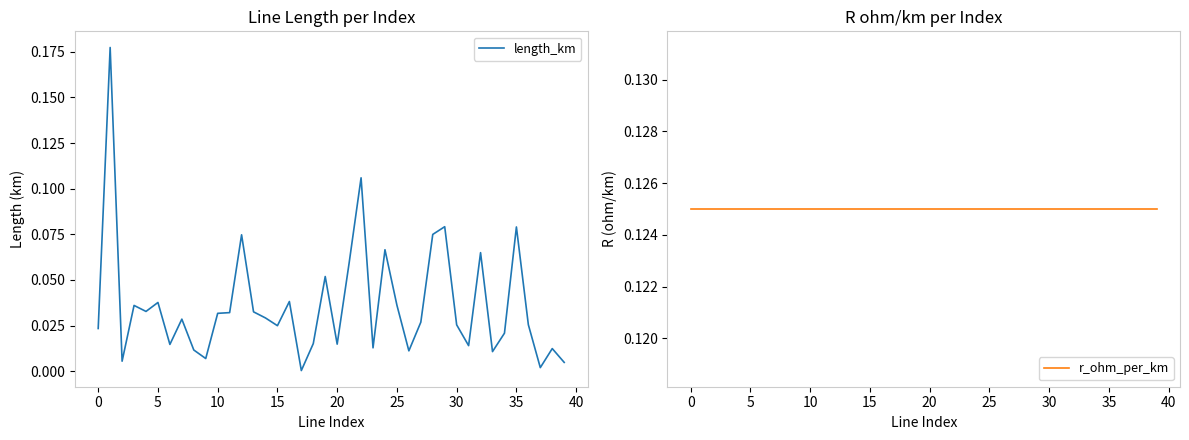

Is the value of length_km at 34 greater than the value of r_ohm_per_km at 32?

No